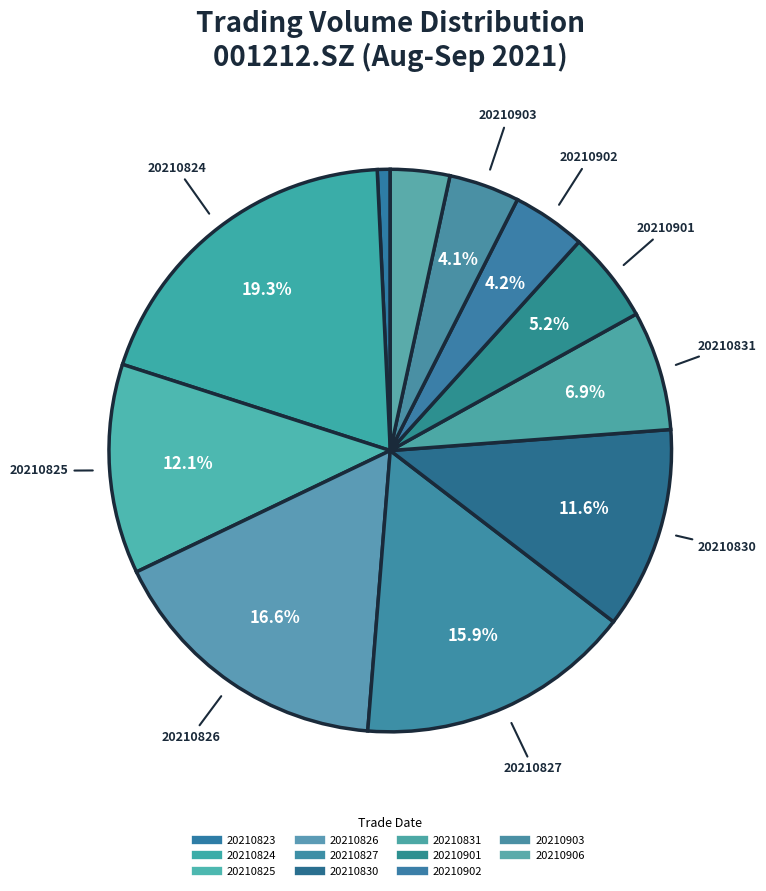

What is the change in value from 20210830 to 20210901?

-35913.9